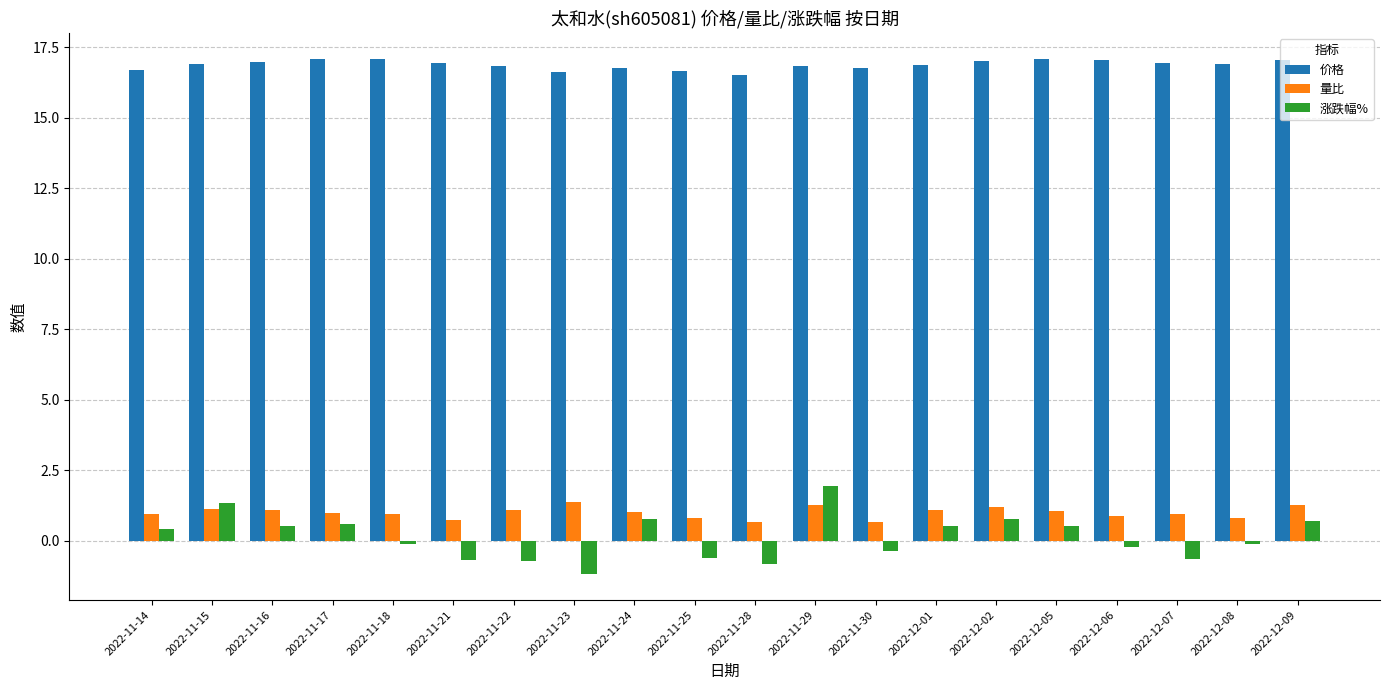

Which series has the widest spread of values?

涨跌幅%